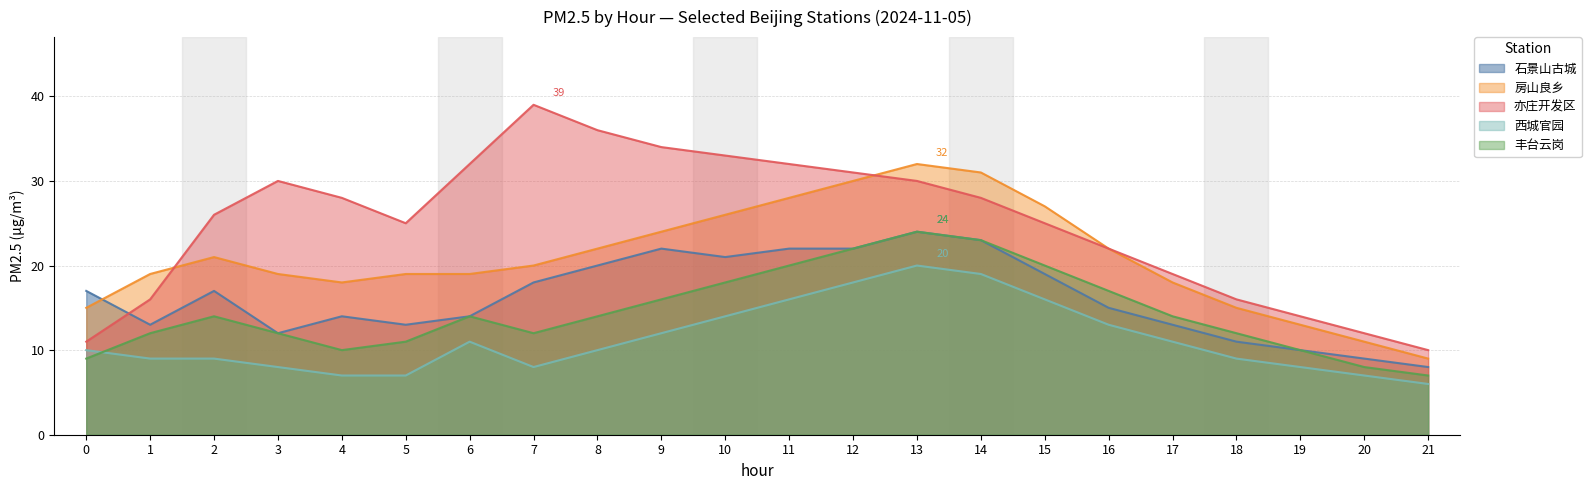

Does the chart display data point markers on the line(s)?

No